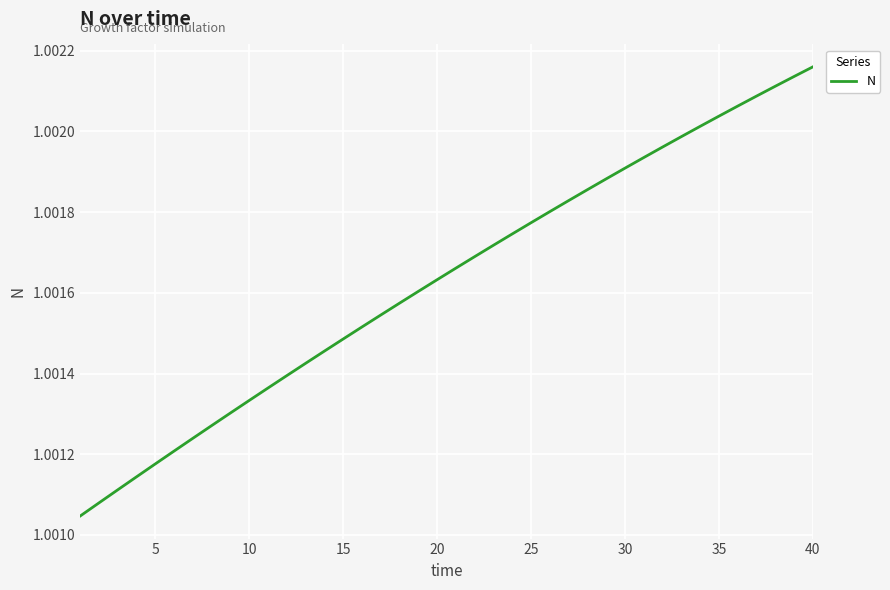

How many lines are shown in the chart?

1